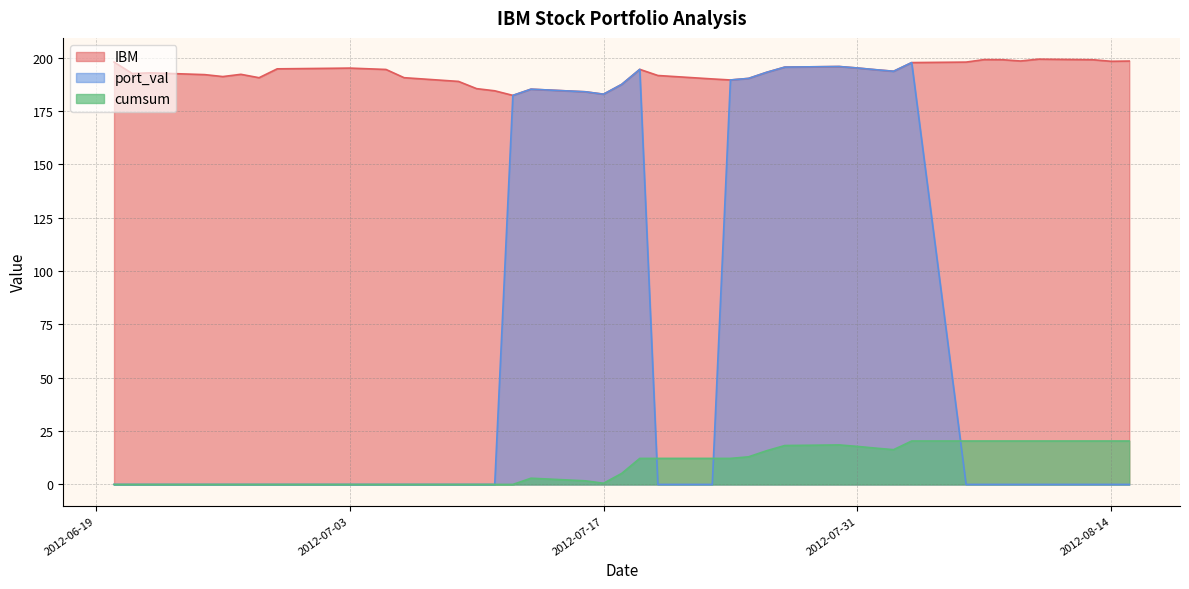

At which label does port_val reach its peak?

2012-08-03